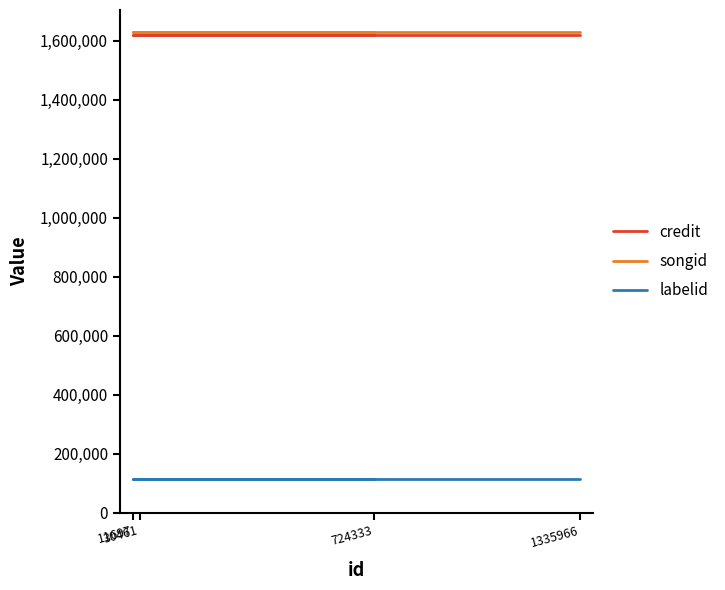

Is this an area chart (filled region under the line)?

No